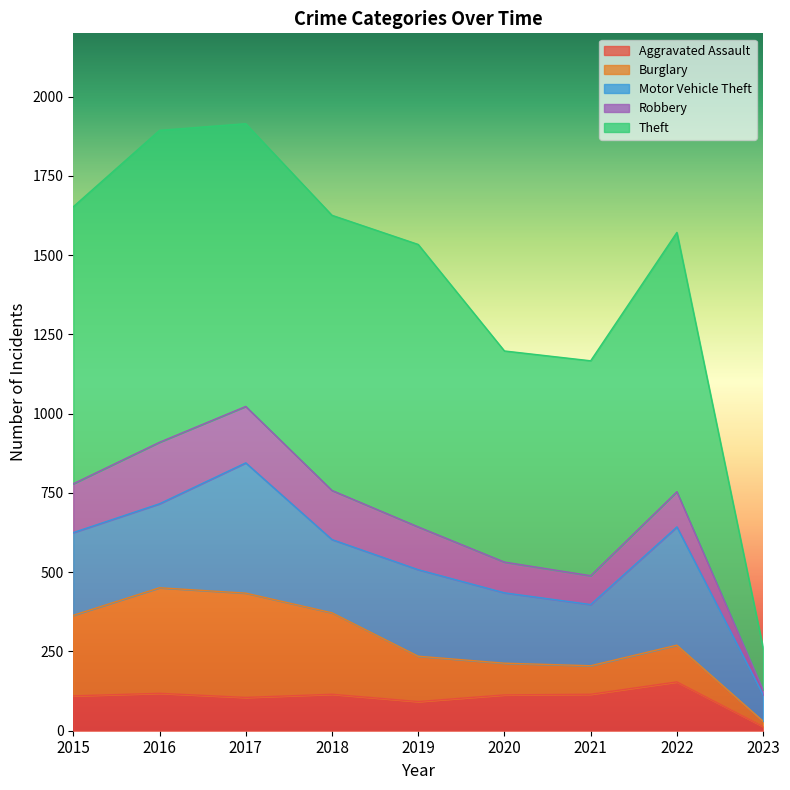

Between which two adjacent categories do Aggravated Assault and Robbery first intersect?

2019 and 2020